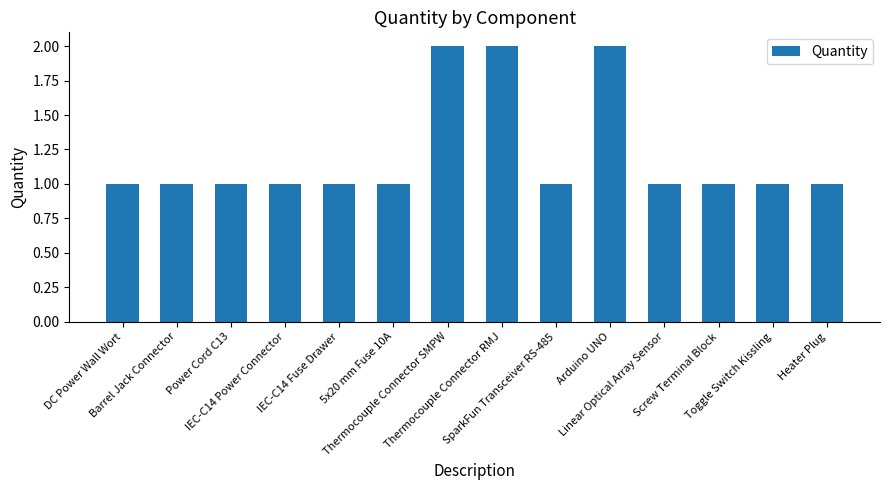

Read the value at Thermocouple Connector RMJ.

2